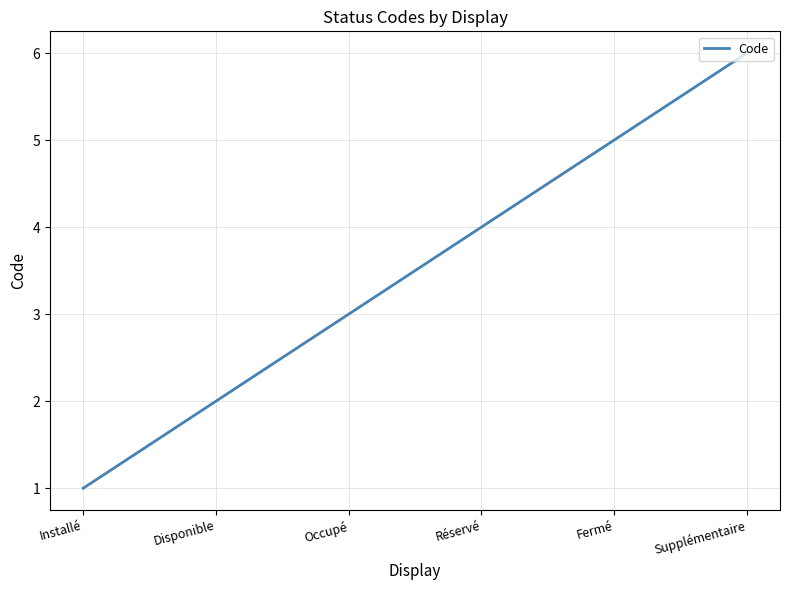

Approximately how many times larger is the value at Installé compared to Disponible?

0.5